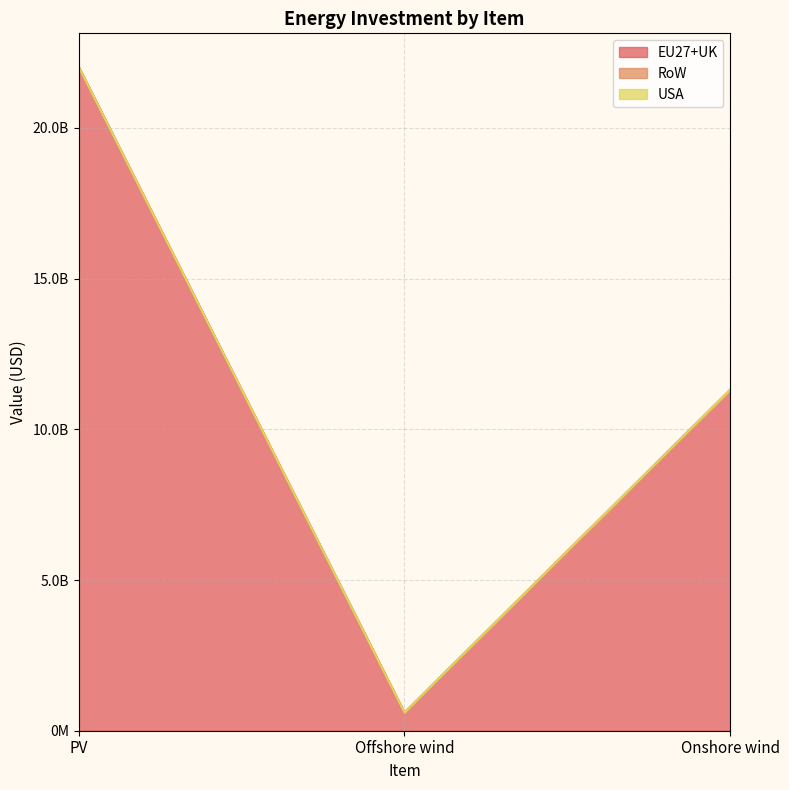

How many data points in EU27+UK are above 11317587638?

2